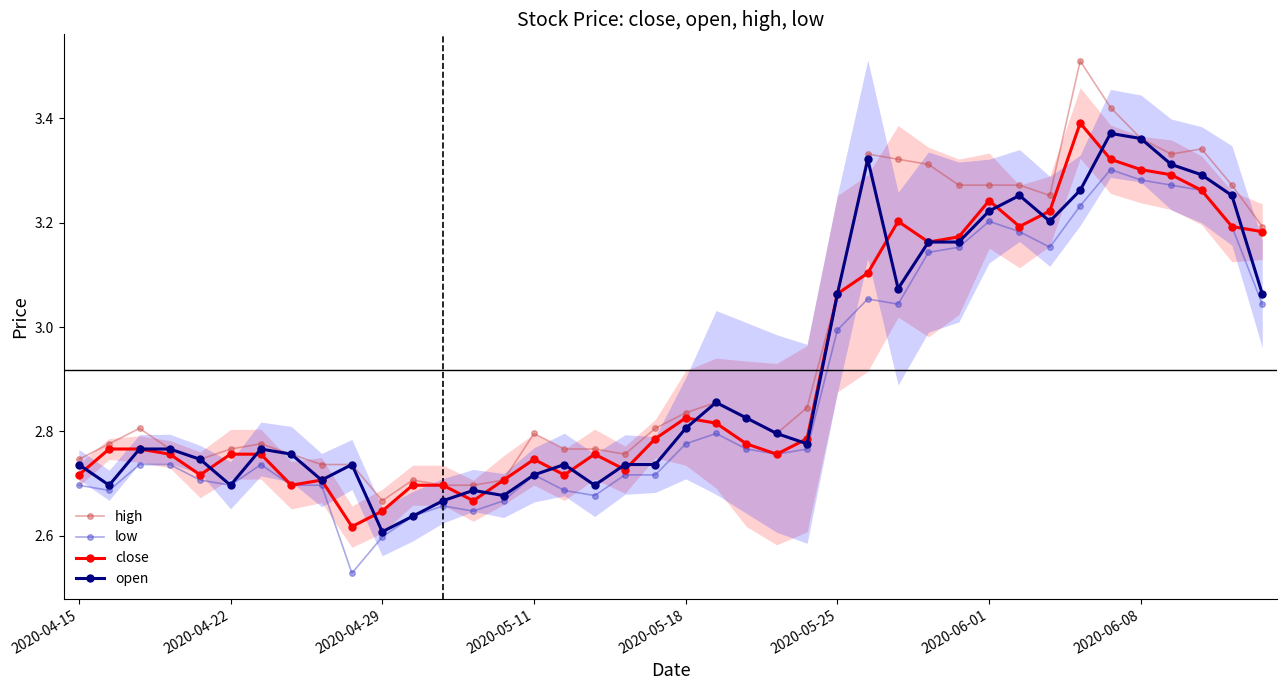

True or false: open has more than 0 points higher than both neighbors.

True